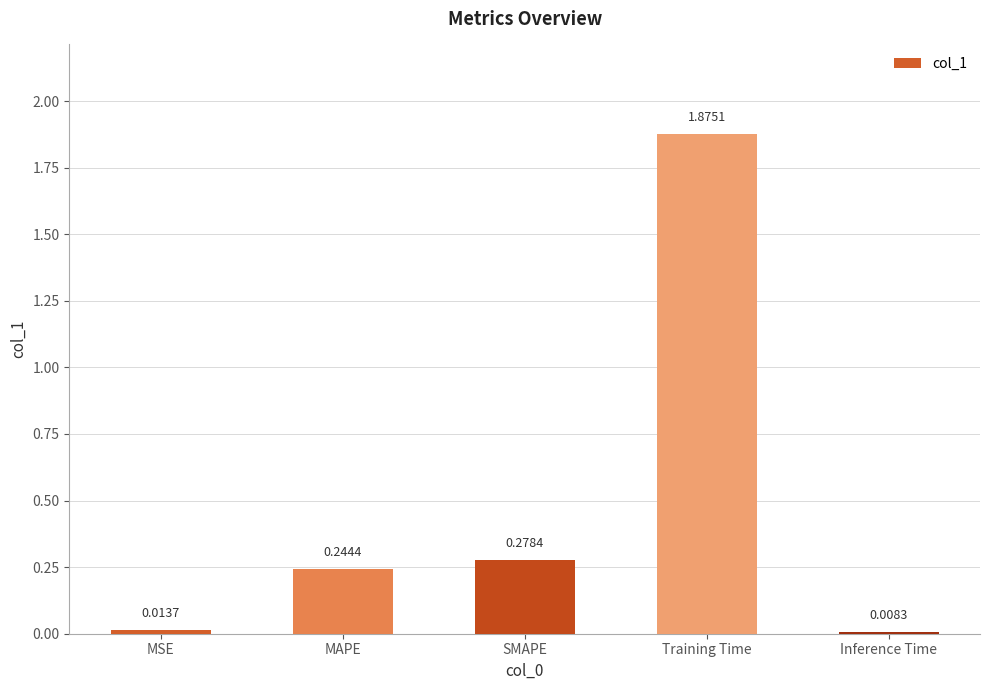

At which category does the chart reach its peak across all series?

Training Time